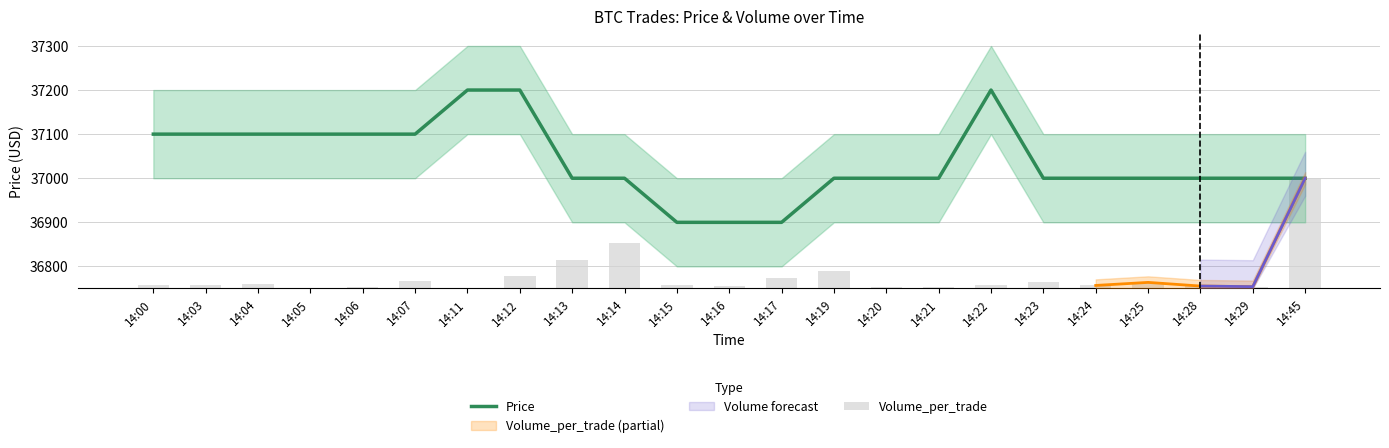

Reading left to right, list all the values displayed in this chart.

Price: 37100.0	37100.0	37100.0	37100.0	37100.0	37100.0	37200.0	37200.0	37000.0	37000.0	36900.0	36900.0	36900.0	37000.0	37000.0	37000.0	37200.0	37000.0	37000.0	37000.0	37000.0	37000.0	37000.0
Volume_per_trade: 6.9	6.9	9.7	0.0	4.1	16.6	1.4	27.6	64.9	102.2	6.9	5.5	23.5	38.7	2.8	2.8	6.9	13.8	6.9	13.8	5.5	4.1	250.0